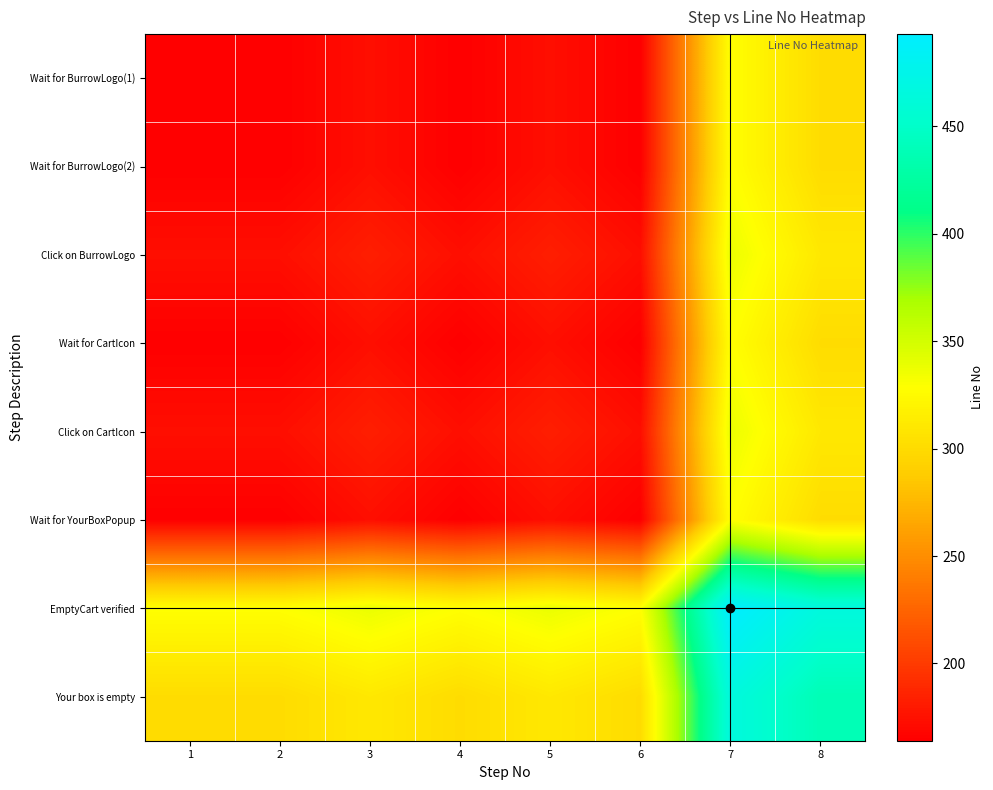

Reading left to right, list all the values displayed in this chart.

Wait for BurrowLogo(1): 1=164.0	2=164.0	3=173.5	4=164.0	5=173.5	6=164.0	7=328.5	8=301.0
Wait for BurrowLogo(2): 1=164.0	2=164.0	3=173.5	4=164.0	5=173.5	6=164.0	7=328.5	8=301.0
Click on BurrowLogo: 1=173.5	2=173.5	3=183.0	4=173.5	5=183.0	6=173.5	7=338.0	8=310.5
Wait for CartIcon: 1=164.0	2=164.0	3=173.5	4=164.0	5=173.5	6=164.0	7=328.5	8=301.0
Click on CartIcon: 1=173.5	2=173.5	3=183.0	4=173.5	5=183.0	6=173.5	7=338.0	8=310.5
Wait for YourBoxPopup: 1=164.0	2=164.0	3=173.5	4=164.0	5=173.5	6=164.0	7=328.5	8=301.0
EmptyCart verified: 1=328.5	2=328.5	3=338.0	4=328.5	5=338.0	6=328.5	7=493.0	8=465.5
Your box is empty: 1=301.0	2=301.0	3=310.5	4=301.0	5=310.5	6=301.0	7=465.5	8=438.0